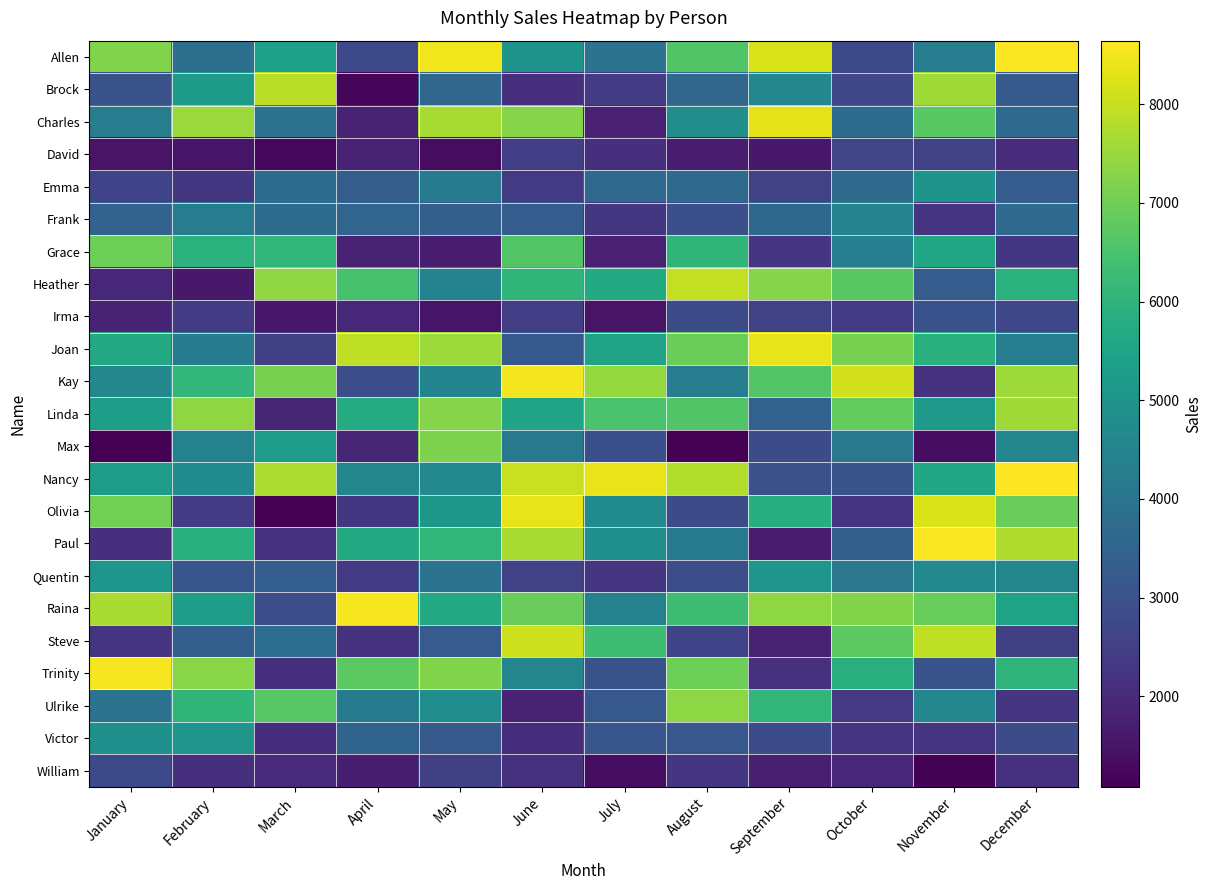

Reading right to left, what are all the values shown in this chart?

Allen: December=8598	November=4279	October=2790	September=8224	August=6595	July=3956	June=5009	May=8491	April=2763	March=5369	February=3878	January=7222
Brock: December=3234	November=7565	October=2679	September=4582	August=3586	July=2416	June=2123	May=3576	April=1201	March=7854	February=5203	January=3008
Charles: December=3654	November=6708	October=3769	September=8327	August=4828	July=1786	June=7282	May=7644	April=1824	March=3951	February=7501	January=4280
David: December=2039	November=2552	October=2666	September=1598	August=1684	July=2100	June=2492	May=1327	April=1792	March=1238	February=1506	January=1475
Emma: December=3269	November=5005	October=3692	September=2544	August=3654	July=3663	June=2358	May=4199	April=3322	March=3724	February=2306	January=2608
Frank: December=3681	November=2228	October=4461	September=3626	August=2938	July=2313	June=3288	May=3382	April=3563	March=3760	February=4248	January=3456
Grace: December=2315	November=5597	October=4336	September=2291	August=6019	July=1770	June=6619	May=1646	April=1838	March=6102	February=5915	January=6979
Heather: December=5920	November=3268	October=6715	September=7267	August=7951	July=5710	June=6027	May=4457	April=6446	March=7400	February=1602	January=1930
Irma: December=2700	November=2977	October=2438	September=2570	August=2798	July=1492	June=2473	May=1523	April=1915	March=1592	February=2428	January=1814
Joan: December=4309	November=5892	October=7132	September=8360	August=6948	July=5439	June=3158	May=7528	April=7927	March=2502	February=4168	January=5656
Kay: December=7525	November=2174	October=8130	September=6634	August=4262	July=7445	June=8521	May=4494	April=2879	March=7129	February=6103	January=4572
Linda: December=7562	November=5171	October=6870	September=3426	August=6584	July=6464	June=5505	May=7267	April=5736	March=1897	February=7380	January=5311
Max: December=4516	November=1370	October=4097	September=2807	August=1091	July=2936	June=4135	May=7196	April=1903	March=5274	February=4404	January=1082
Nancy: December=8644	November=5625	October=3053	September=2969	August=7759	July=8391	June=8021	May=4627	April=4557	March=7706	February=4742	January=5261
Olivia: December=6912	November=8221	October=2232	September=5790	August=2852	July=4728	June=8376	May=5071	April=2310	March=1108	February=2395	January=7030
Paul: December=7755	November=8596	October=3374	September=1660	August=4214	July=4837	June=7697	May=6071	April=5688	March=2192	February=5865	January=2144
Quentin: December=4551	November=4655	October=4089	September=5034	August=2867	July=2270	June=2586	May=3964	April=2355	March=3341	February=3096	January=5069
Raina: December=5454	November=6873	October=7250	September=7362	August=6290	July=4403	June=6927	May=5654	April=8582	March=2905	February=5318	January=7690
Steve: December=2500	November=7930	October=6734	September=1792	August=2610	July=6282	June=8076	May=3262	April=2151	March=3808	February=3384	January=2253
Trinity: December=5987	November=3045	October=5860	September=2172	August=6971	July=3018	June=4523	May=7220	April=6744	March=2119	February=7295	January=8544
Ulrike: December=2291	November=4575	October=2349	September=6075	August=7352	July=3175	June=1800	May=4794	April=4234	March=6678	February=6019	January=3950
Victor: December=2807	November=2254	October=2241	September=2807	August=3125	July=3095	June=2063	May=3189	April=3521	March=2085	February=5021	January=4881
William: December=2154	November=1129	October=1945	September=1752	August=2266	July=1375	June=2166	May=2528	April=1715	March=1988	February=2111	January=2779